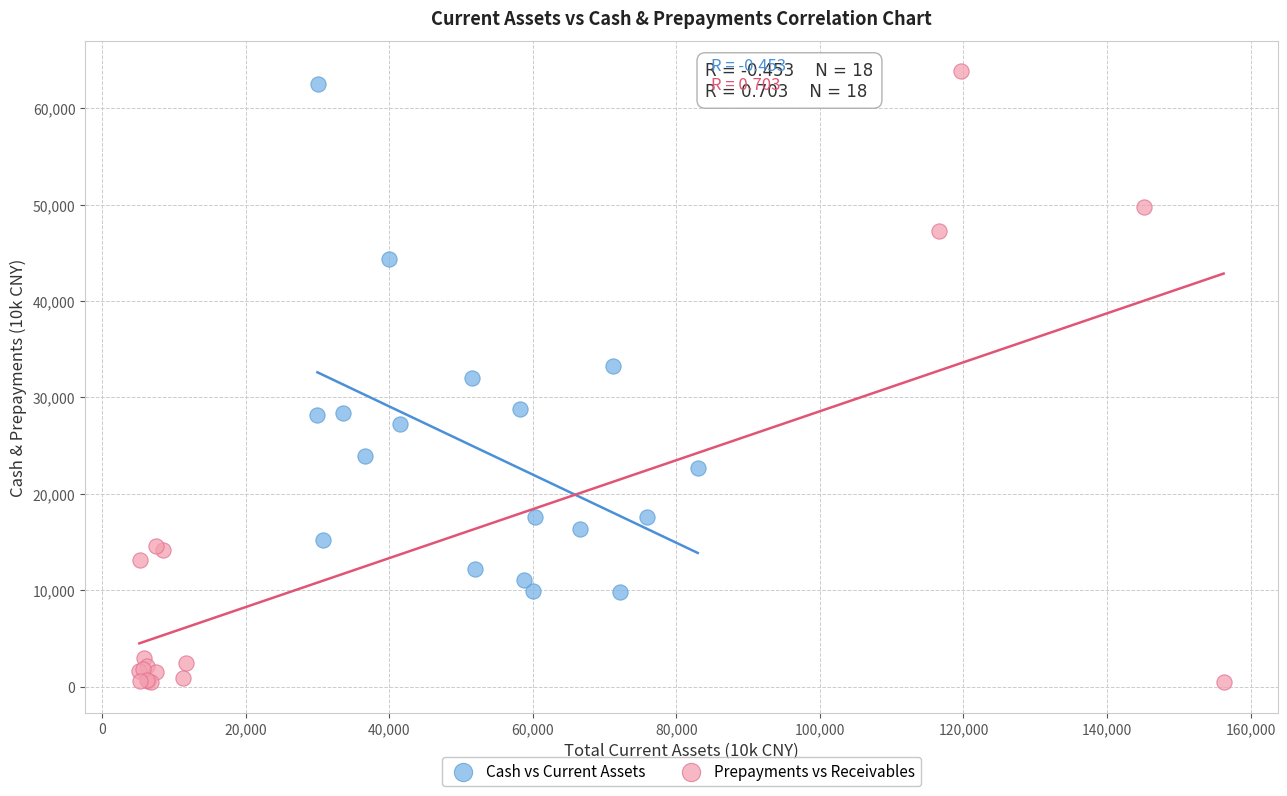

Which series has the largest Y range (max minus min)?

Prepayments vs Receivables